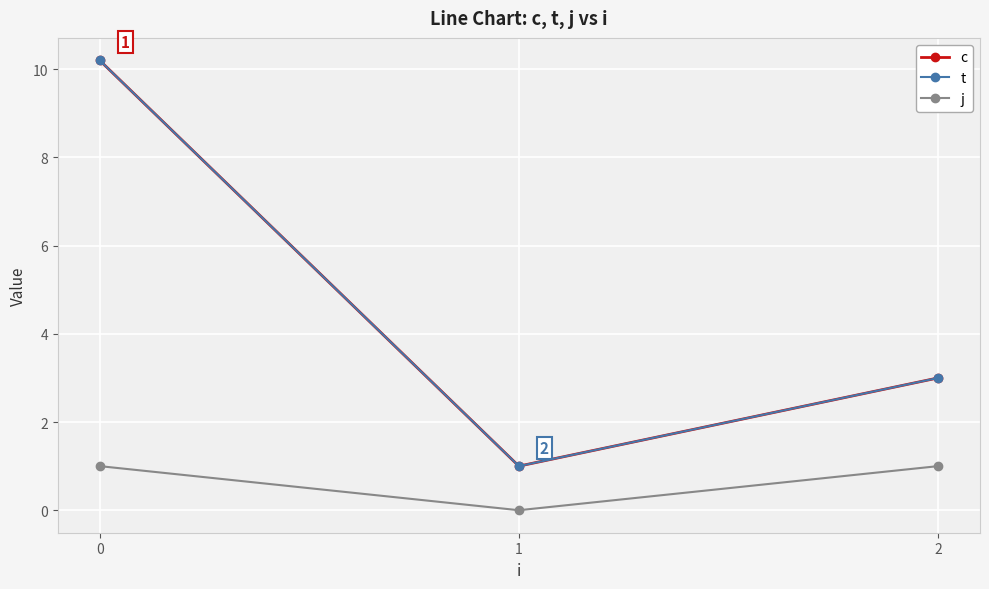

At how many categories does at least one series exceed 9?

1